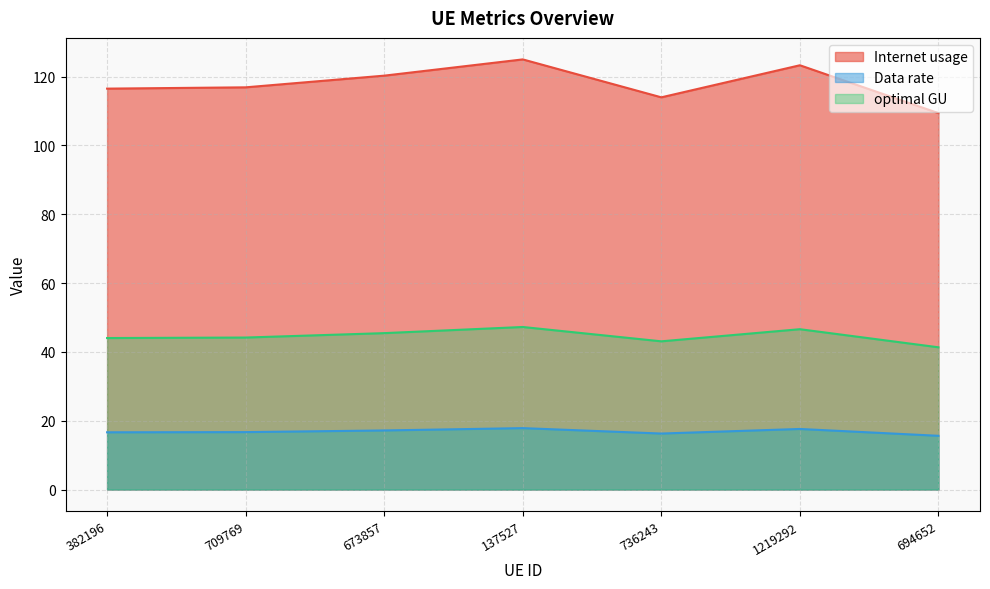

True or false: optimal GU and Data rate intersect in this chart.

False